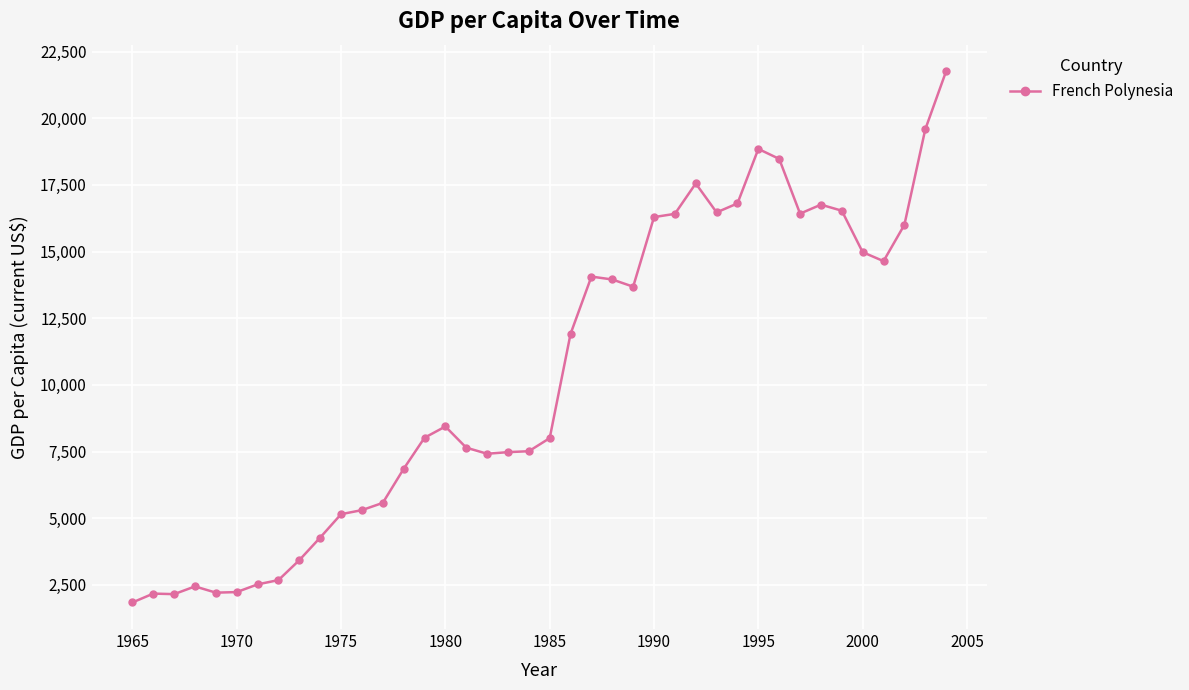

How many distinct data groups are displayed?

1